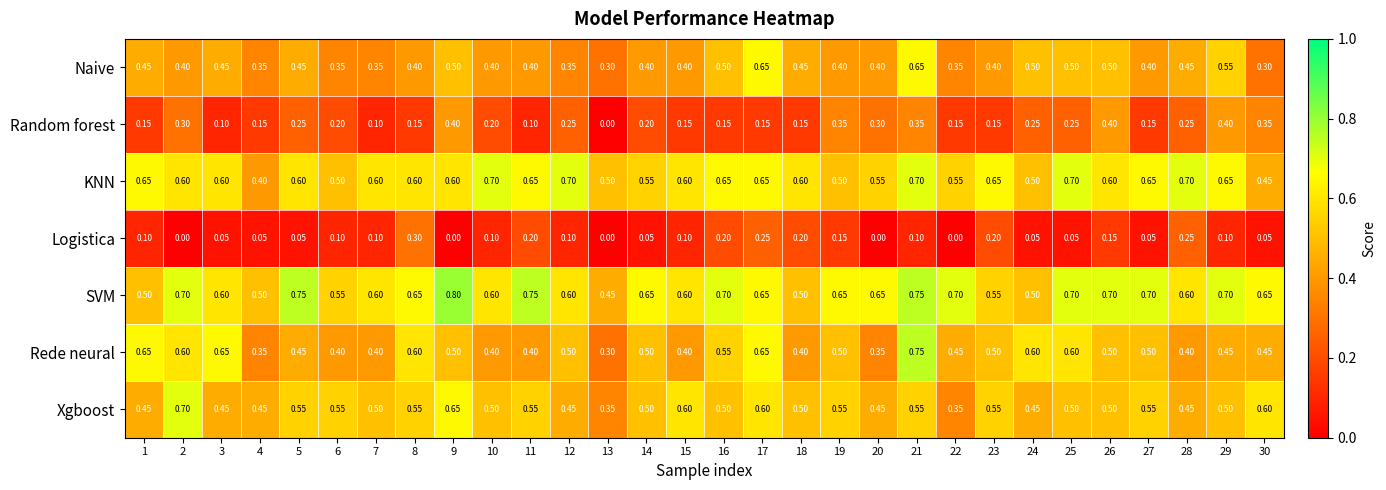

Which series has the largest range (max minus min)?

Rede neural